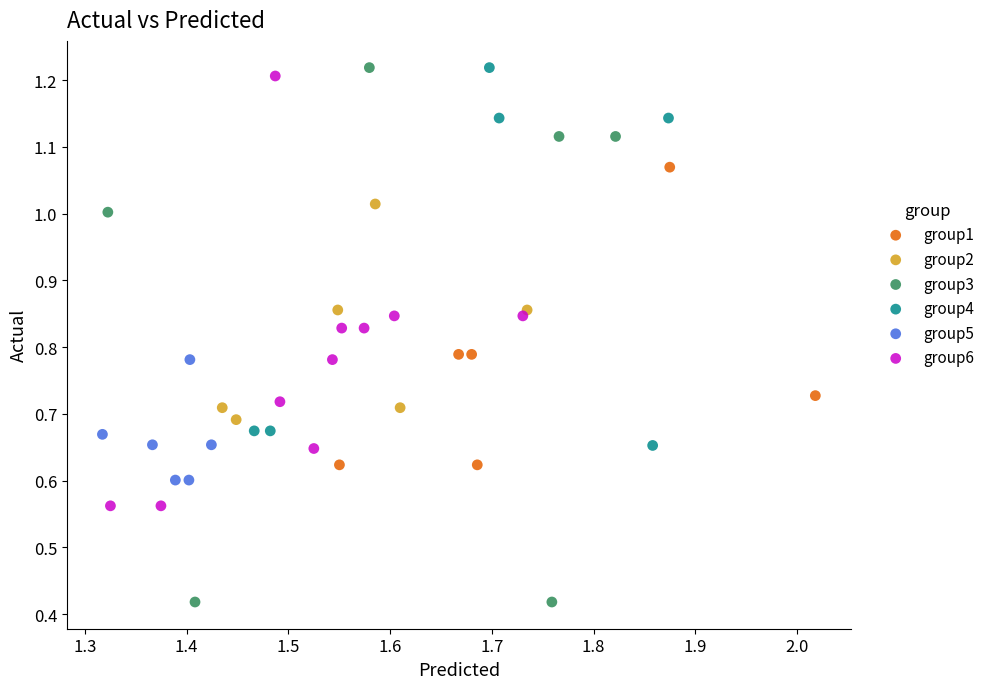

Which series has the largest Y range (max minus min)?

group3